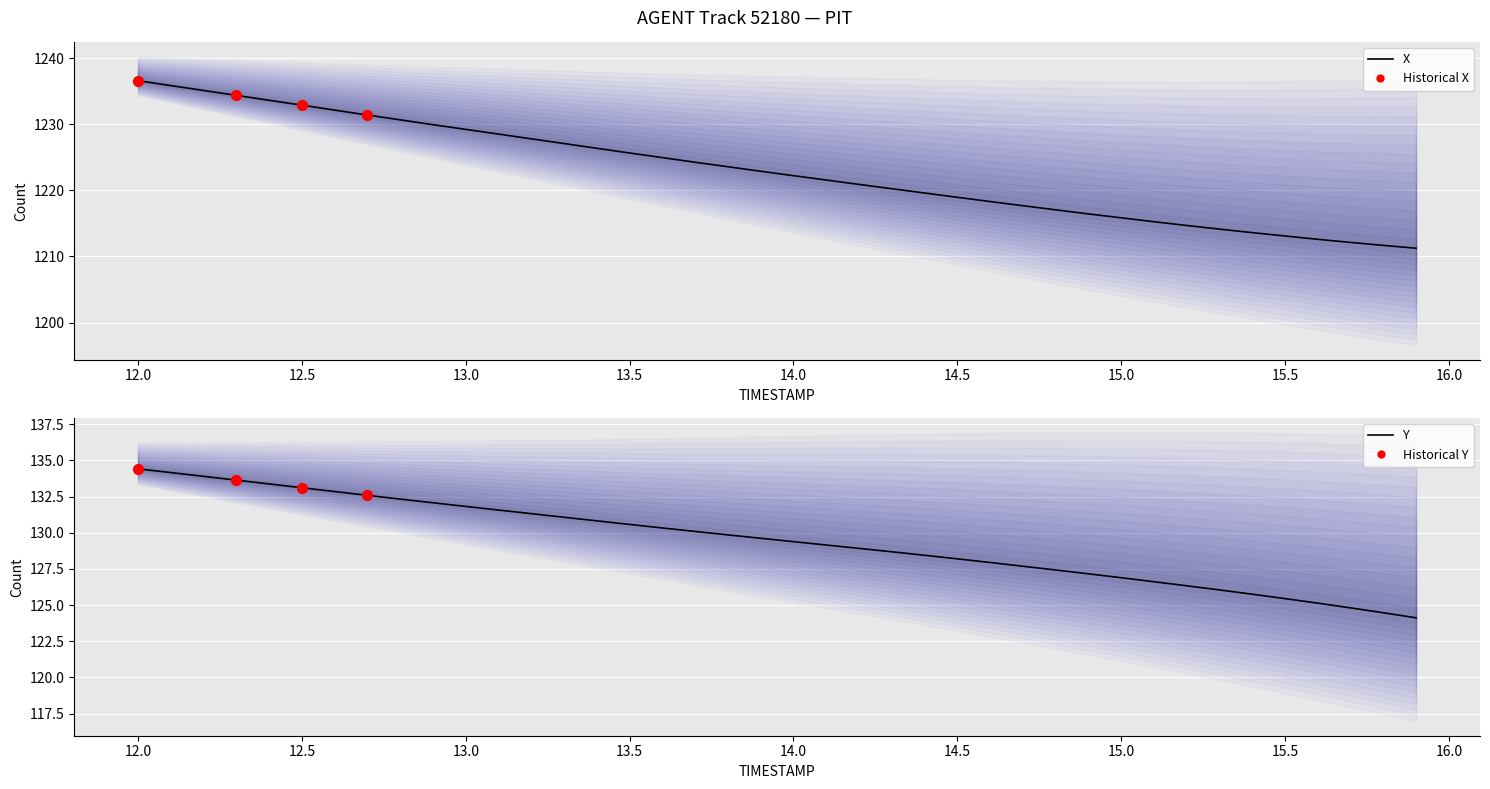

Is the value of Y at 15.0 greater than the value of X at 13.4?

No